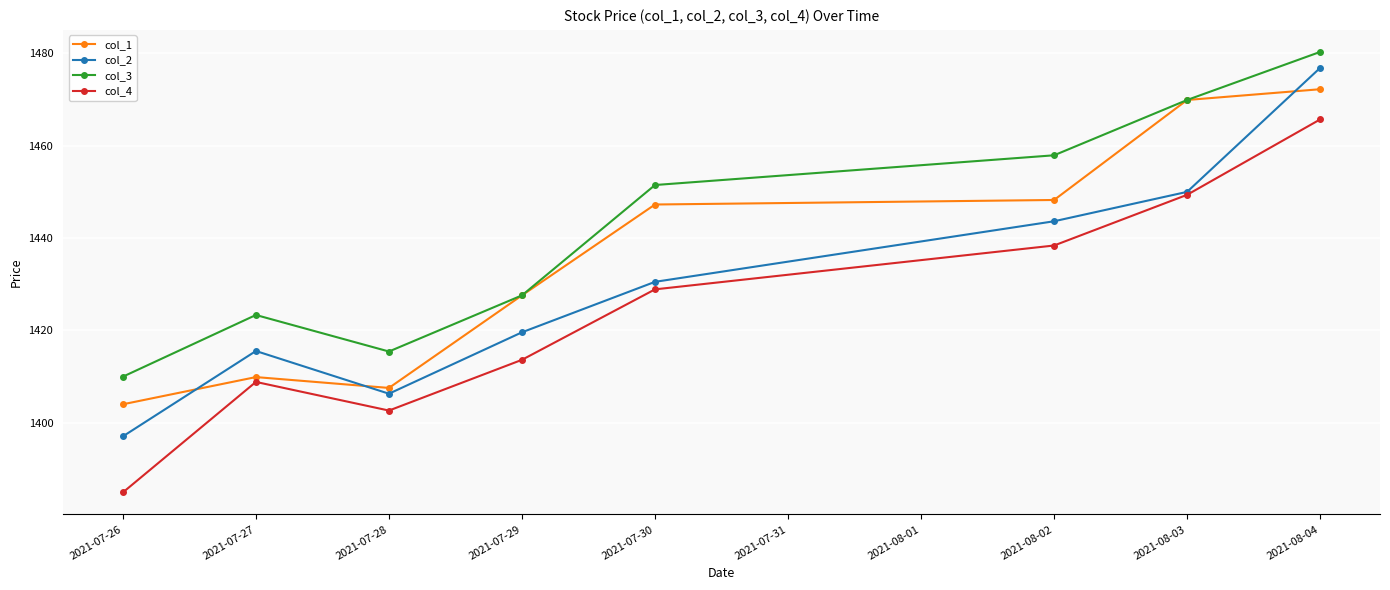

True or false: col_4 has more than 2 points higher than both neighbors.

False